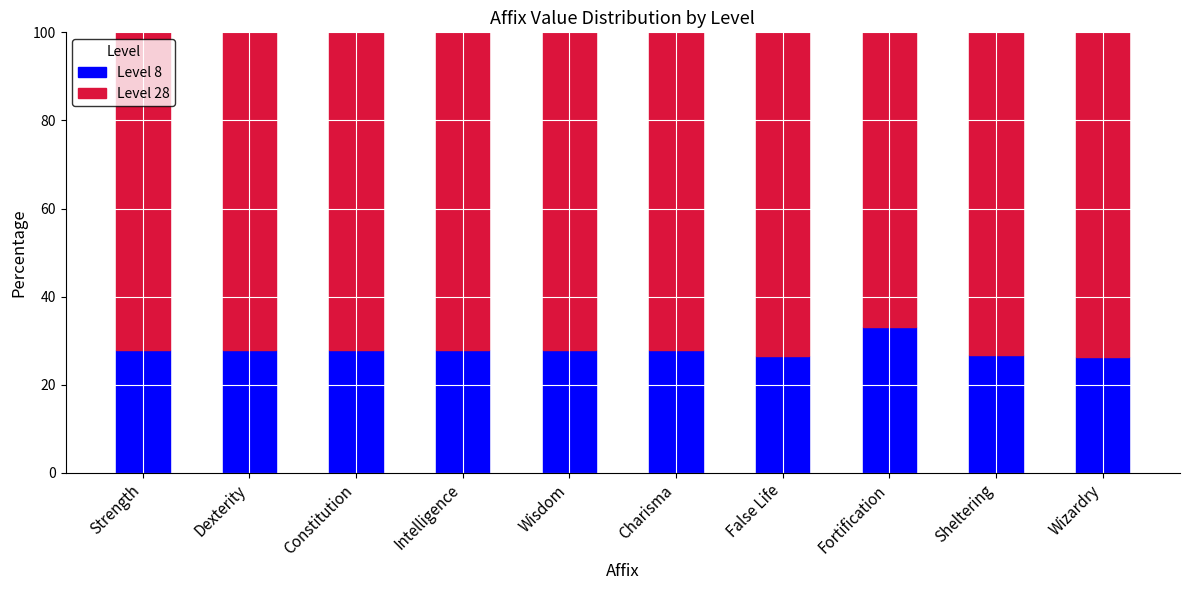

What is the difference between the maximum and second lowest values in the Level 8 series?

6.5